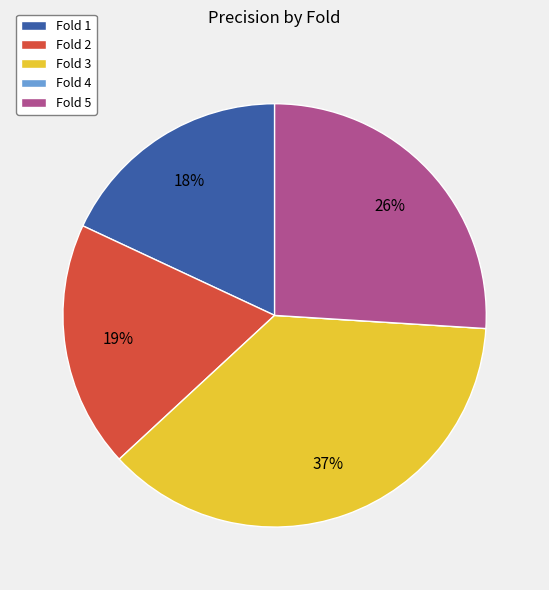

Is there any slice that represents more than half of the pie?

No